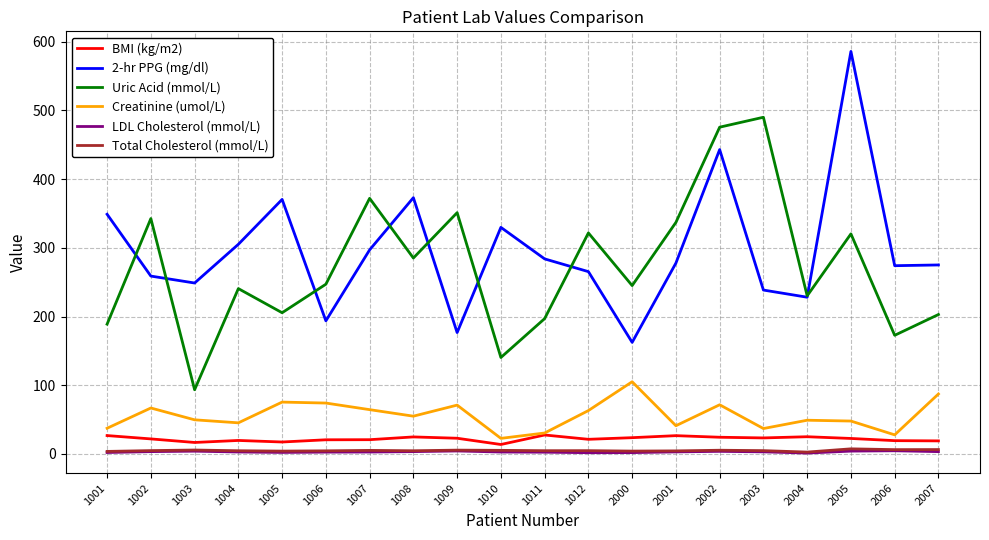

What is the minimum value for BMI (kg/m2)?

13.7